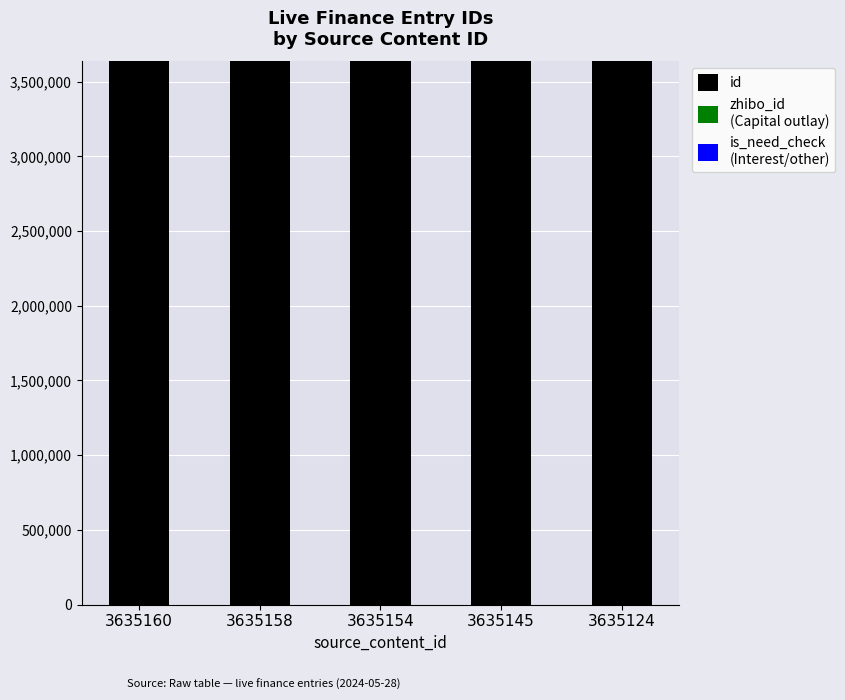

What is the sum of all id values?

18175741